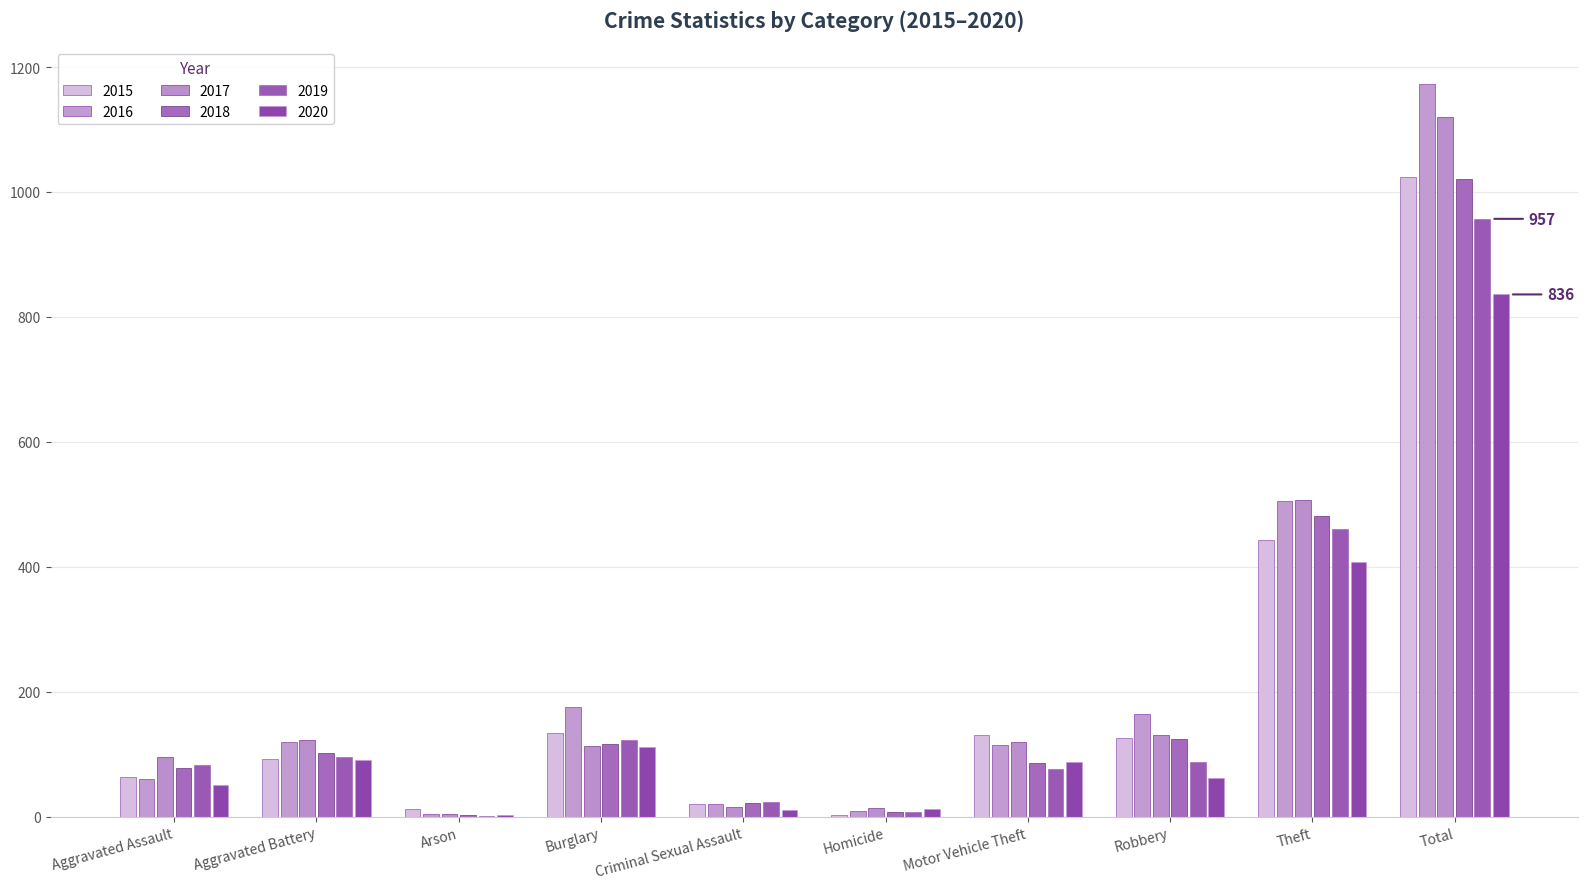

Are the bars grouped side by side (vs. stacked)?

Yes